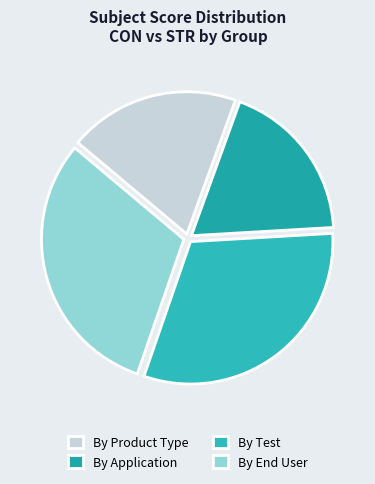

Count the number of slices in the pie.

4